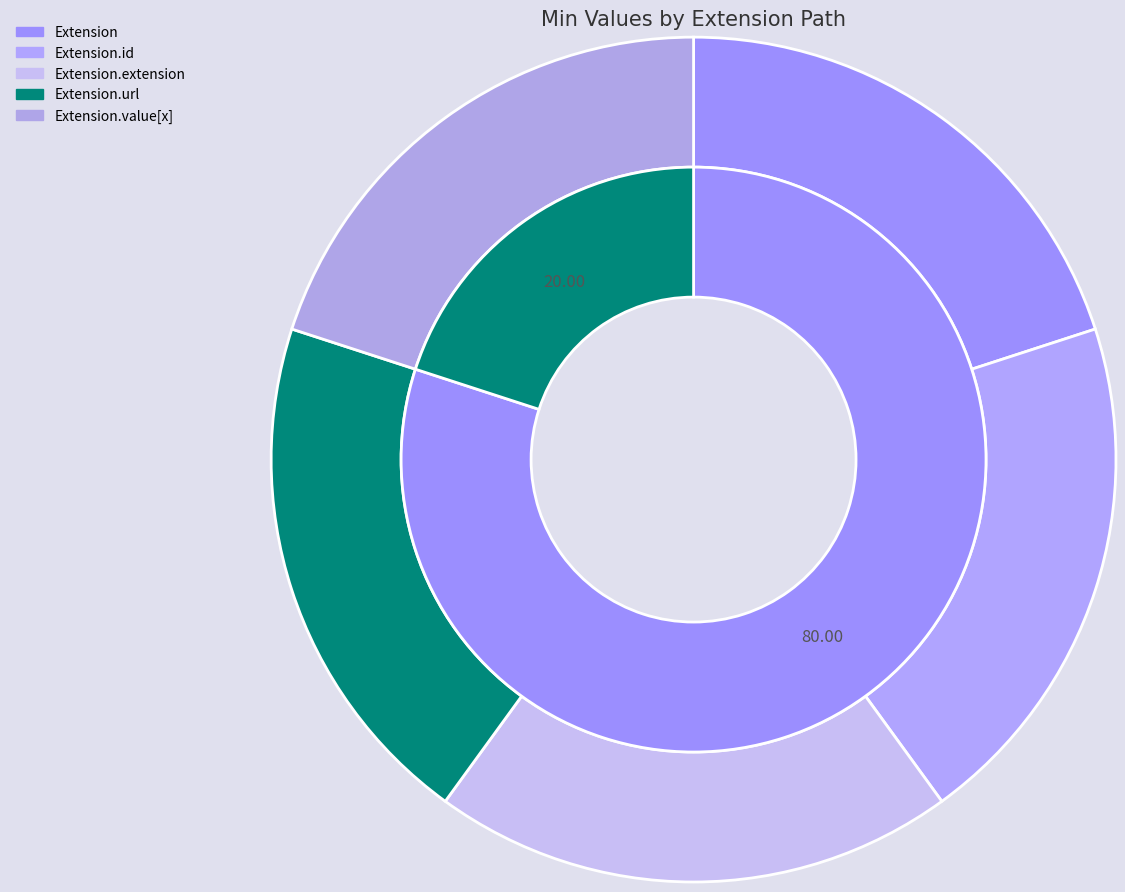

True or false: Extension.extension accounts for 10% of the total.

False